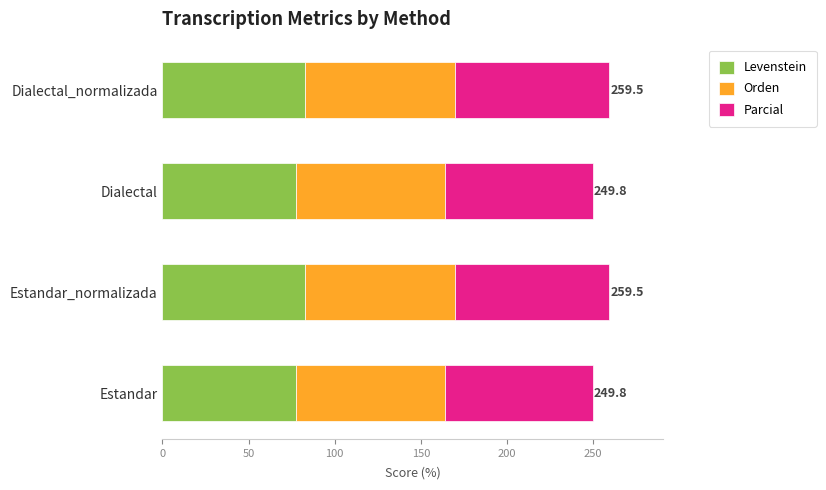

How many categories are shown in the chart?

4